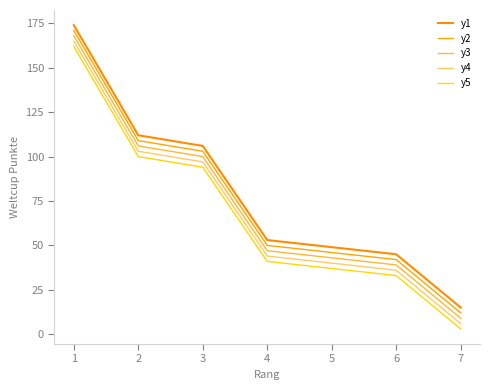

At how many categories does at least one series exceed 32?

6